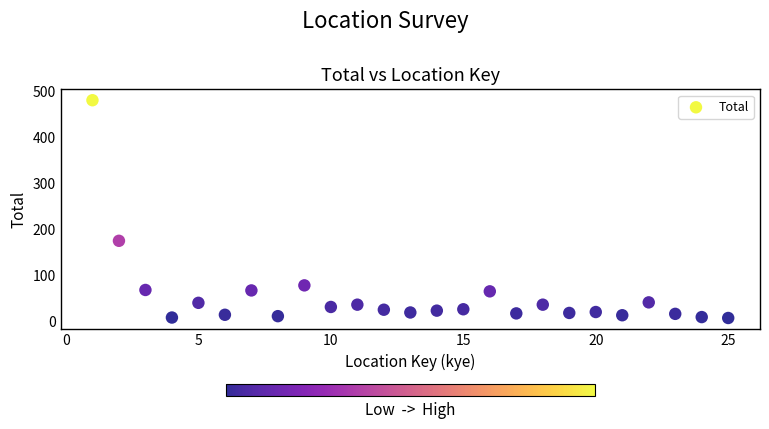

What Y value in the scatter plot is closest to 244?

175